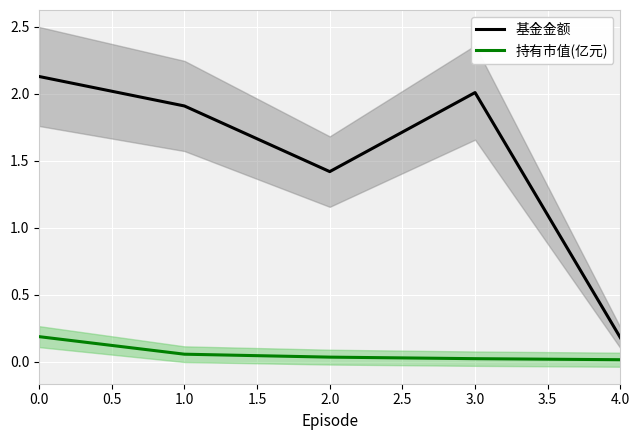

True or false: 基金金额 has a value of 2.3 at 2.0.

False